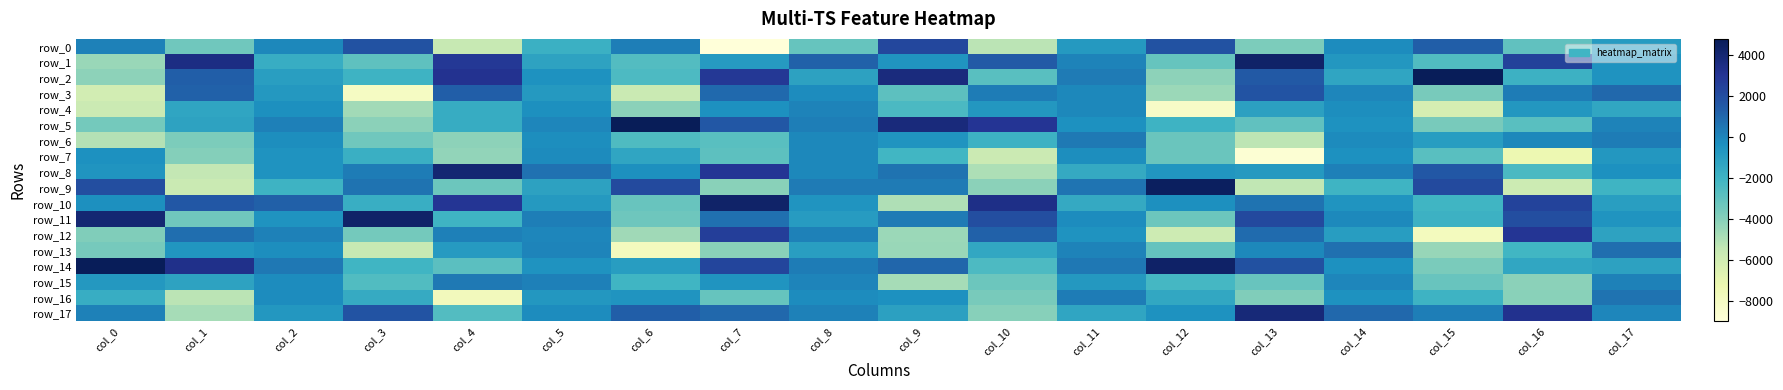

The row_5 series shows -1952.5 at col_12. True or false?

True